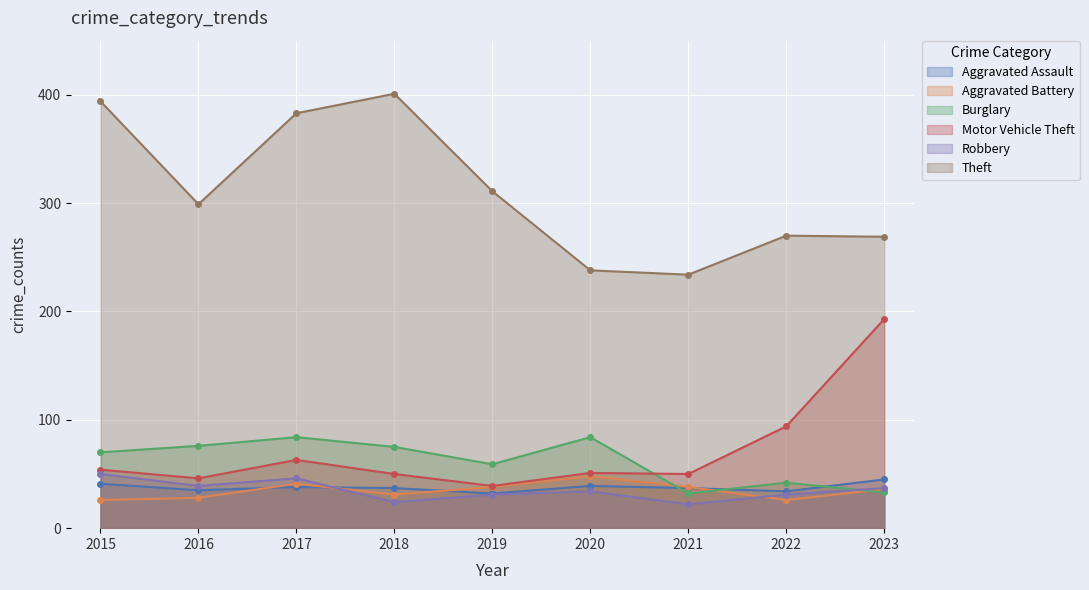

What is the sum of all Aggravated Battery values?

312